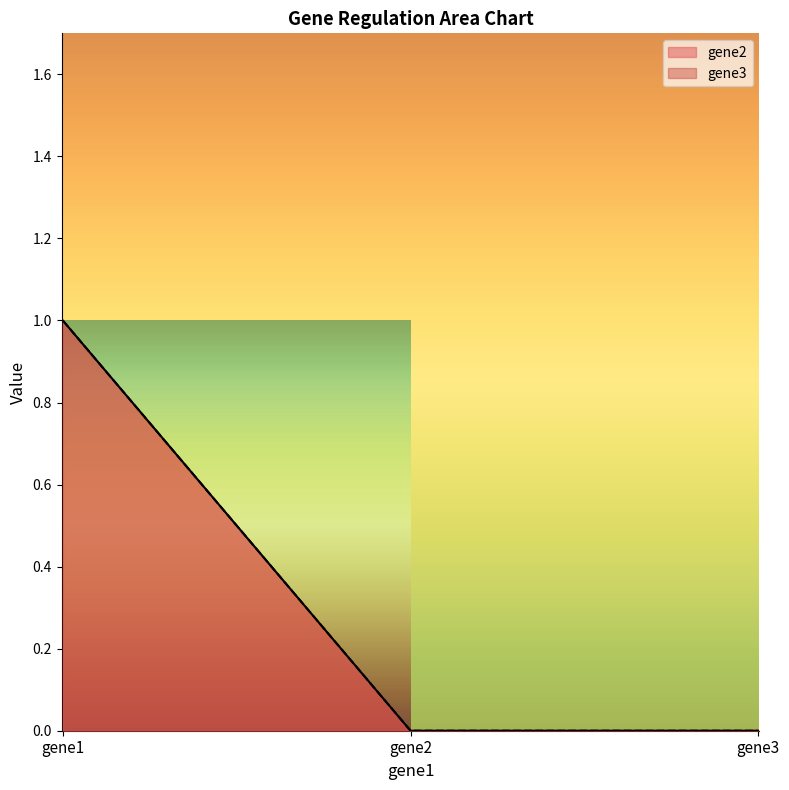

At which label does gene2 reach its peak?

gene1